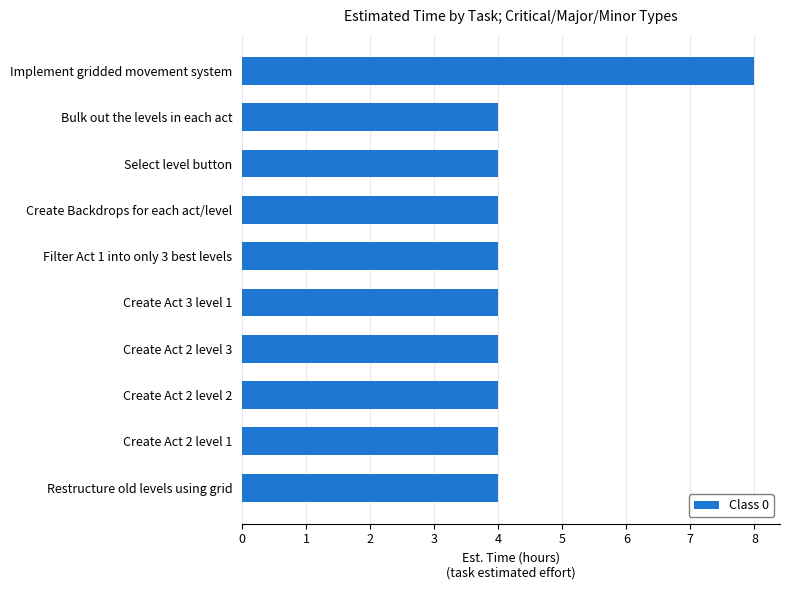

How many values are between 4 and 5?

9